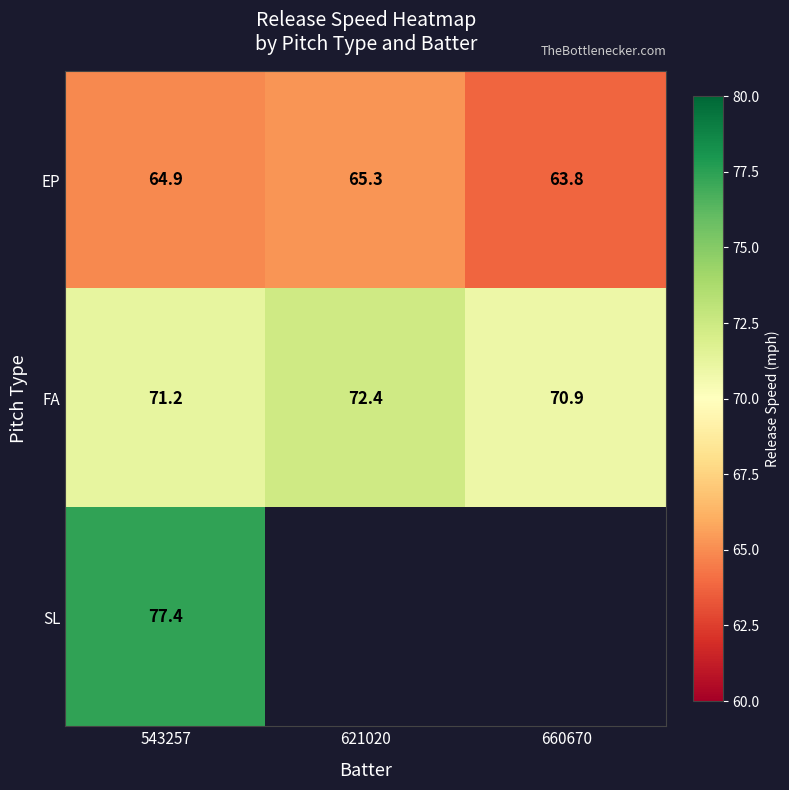

The FA series shows 70.9 at 660670. True or false?

True